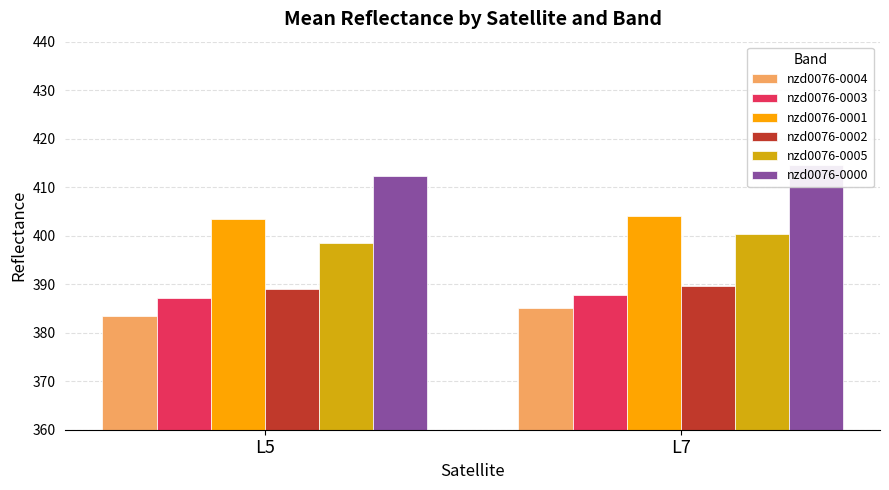

What is the difference between the highest and lowest values at L5?

28.8